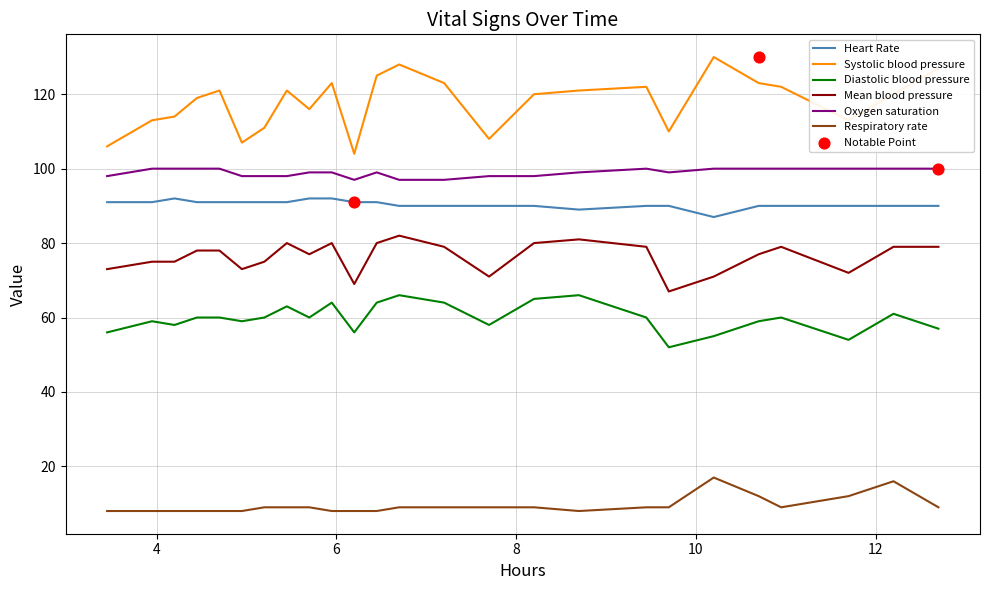

What are all the series names shown in the legend?

Heart Rate, Systolic blood pressure, Diastolic blood pressure, Mean blood pressure, Oxygen saturation, Respiratory rate